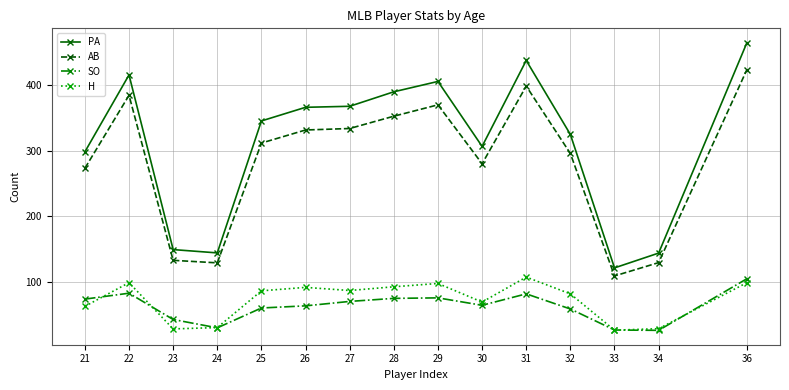

What is the value of the PA point at the 10th from the left?

306.3